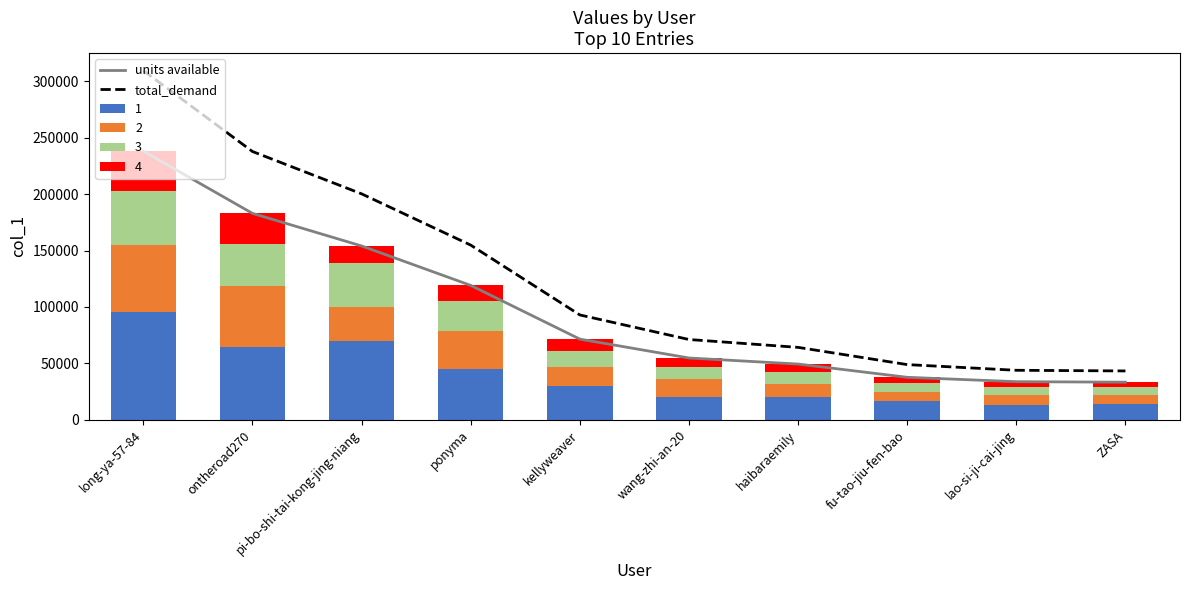

What is the maximum value for 1?

95259